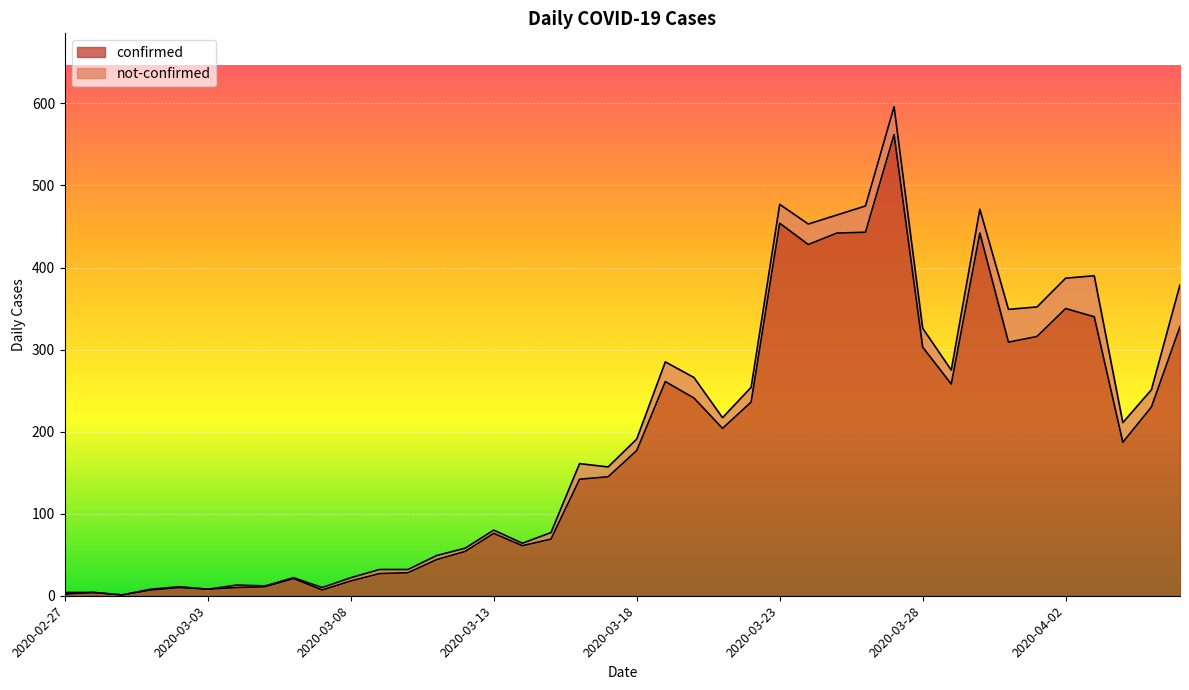

List the labels in order of value, largest first.

2020-03-27, 2020-03-23, 2020-03-26, 2020-03-25, 2020-03-30, 2020-03-24, 2020-04-02, 2020-04-03, 2020-04-06, 2020-04-01, 2020-03-31, 2020-03-28, 2020-03-19, 2020-03-29, 2020-03-20, 2020-03-22, 2020-04-05, 2020-03-21, 2020-04-04, 2020-03-18, 2020-03-17, 2020-03-16, 2020-03-13, 2020-03-15, 2020-03-14, 2020-03-12, 2020-03-11, 2020-03-10, 2020-03-09, 2020-03-06, 2020-03-08, 2020-03-05, 2020-03-02, 2020-03-04, 2020-03-03, 2020-03-01, 2020-03-07, 2020-02-28, 2020-02-27, 2020-02-29